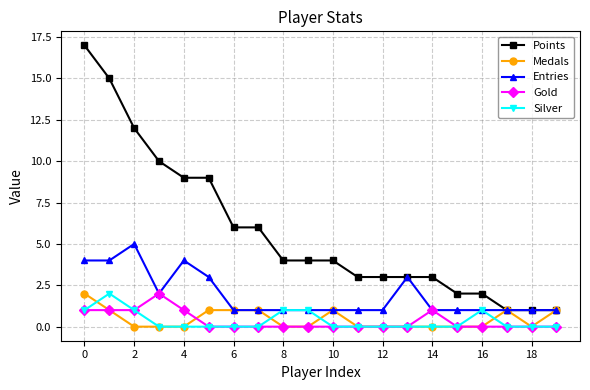

Which series has the widest spread of values?

Points